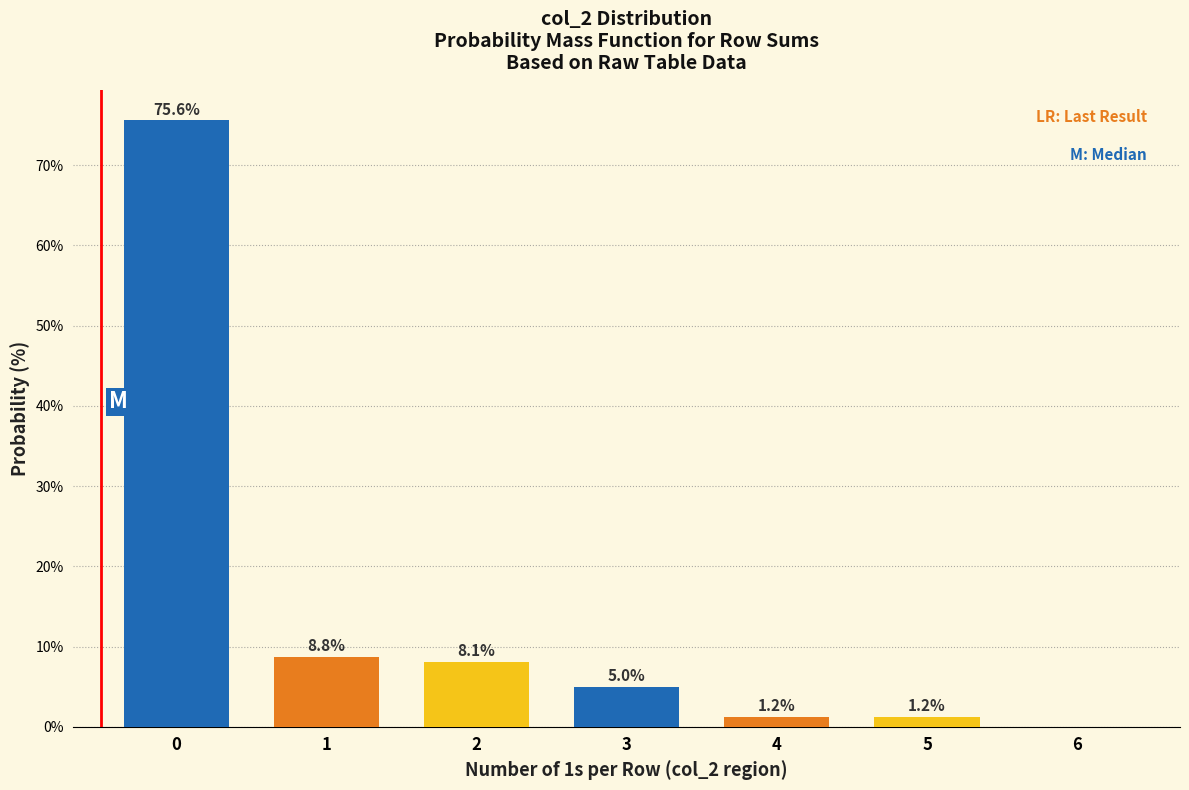

Approximately how many times larger is the value at 0 compared to 2?

9.3